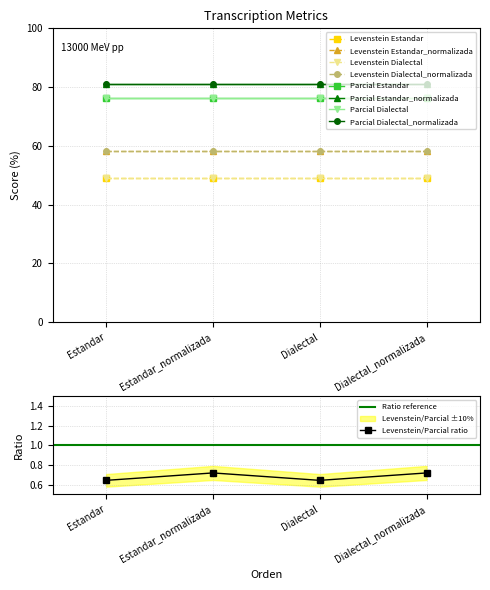

At which category does the chart reach its minimum across all series?

Estandar